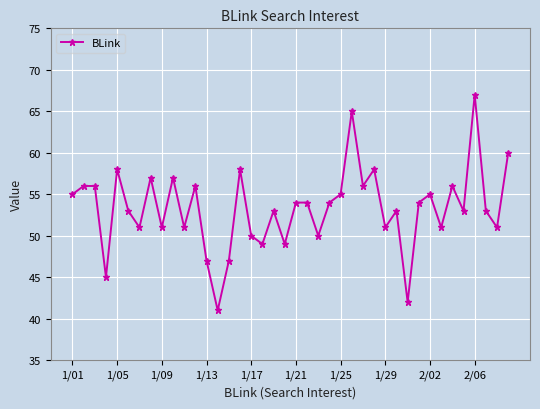

What is the minimum value shown in the chart?

41